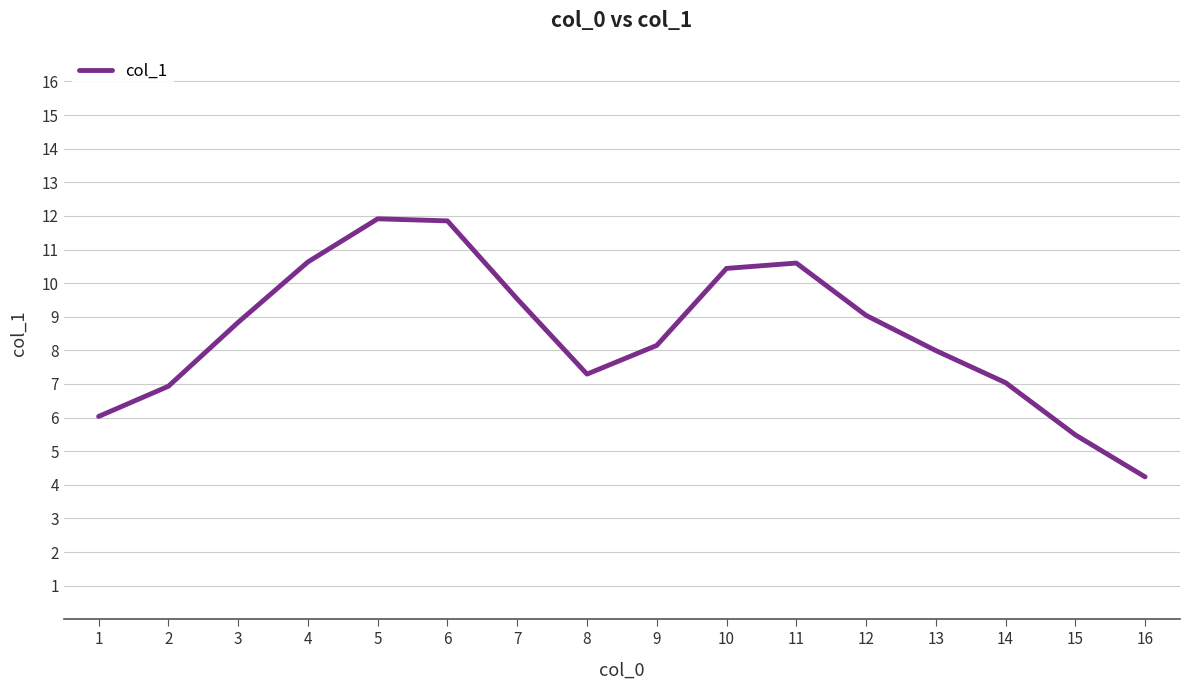

What is the ratio of the value at 6 to the value at 12?

1.3